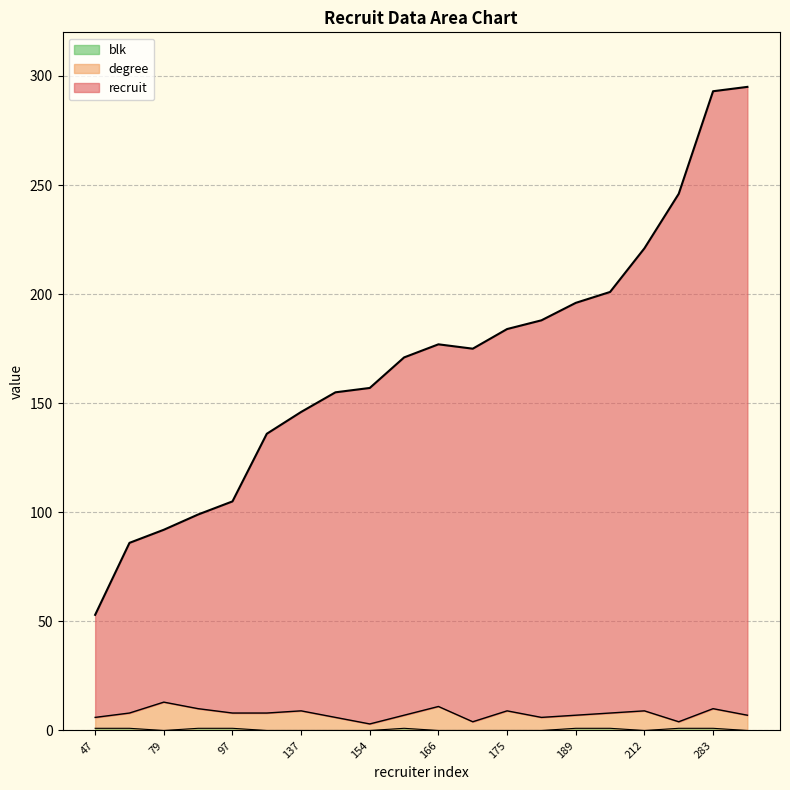

Which series has the largest total across all categories?

recruit